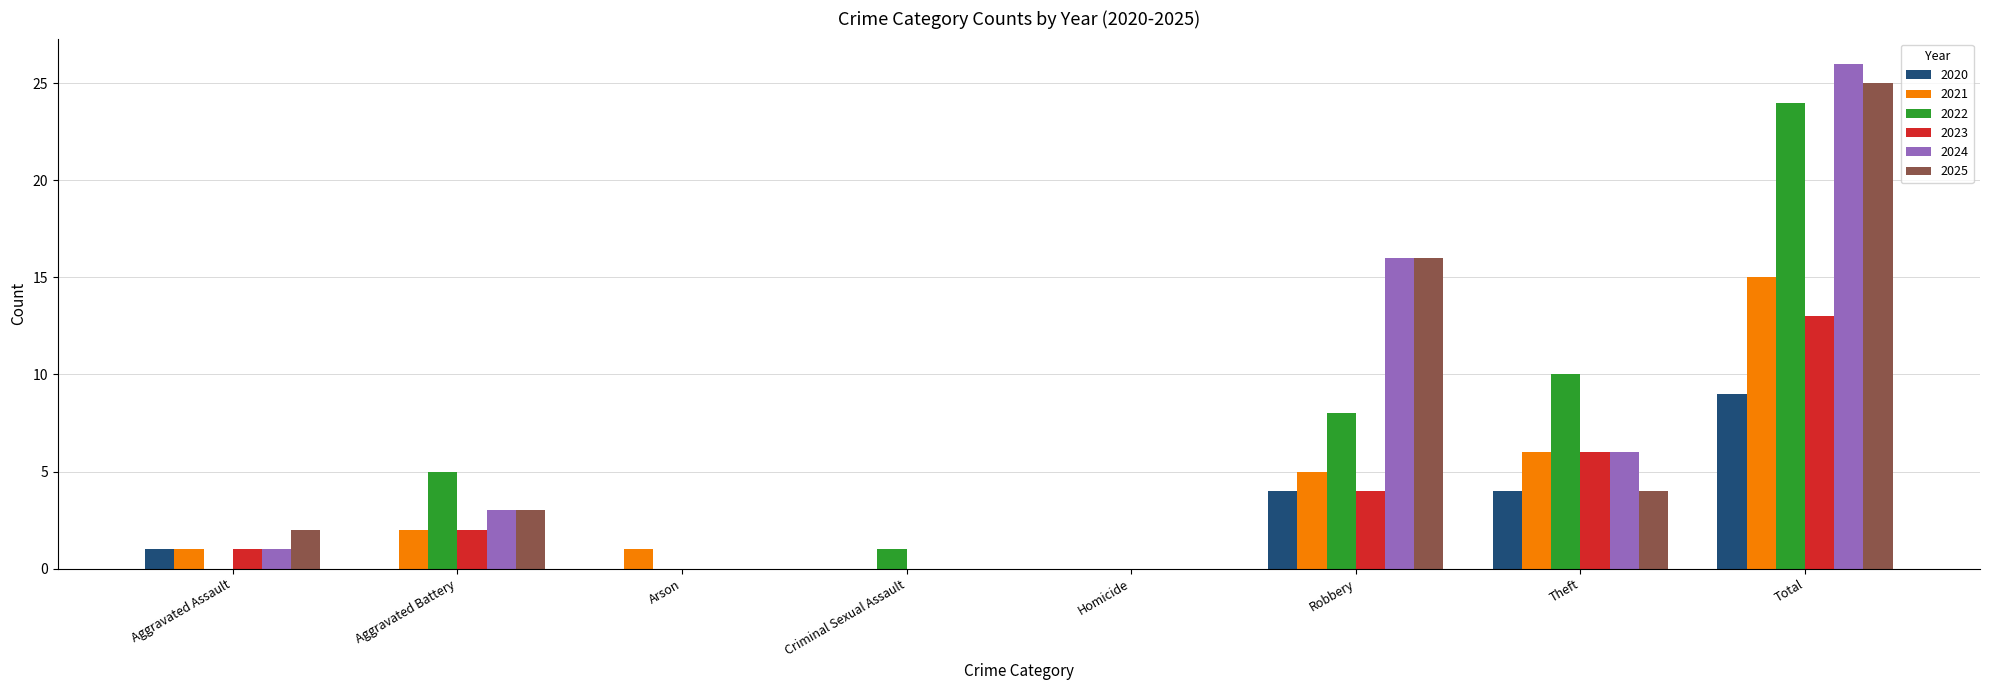

True or false: 2022 has a value of 10 at Theft.

True